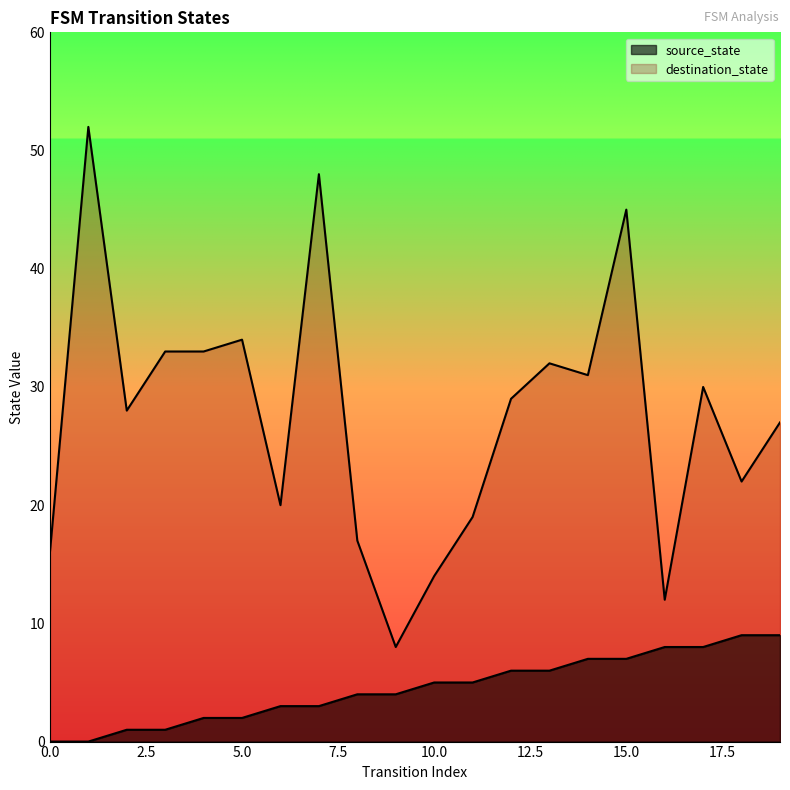

True or false: destination_state and source_state cross at least once.

False